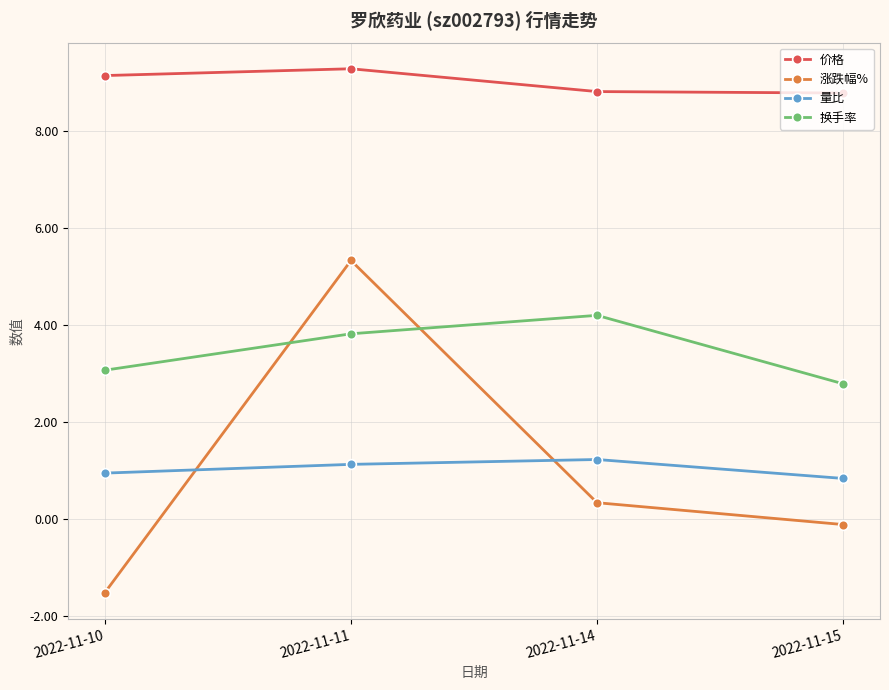

How many lines are shown in the chart?

4